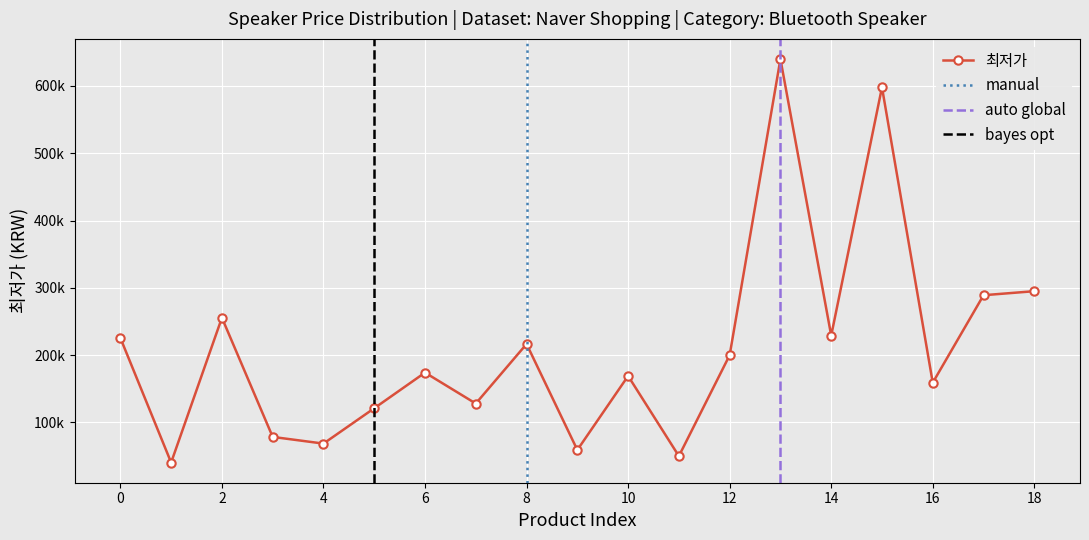

True or false: the data has more than 1 interior local peaks.

True